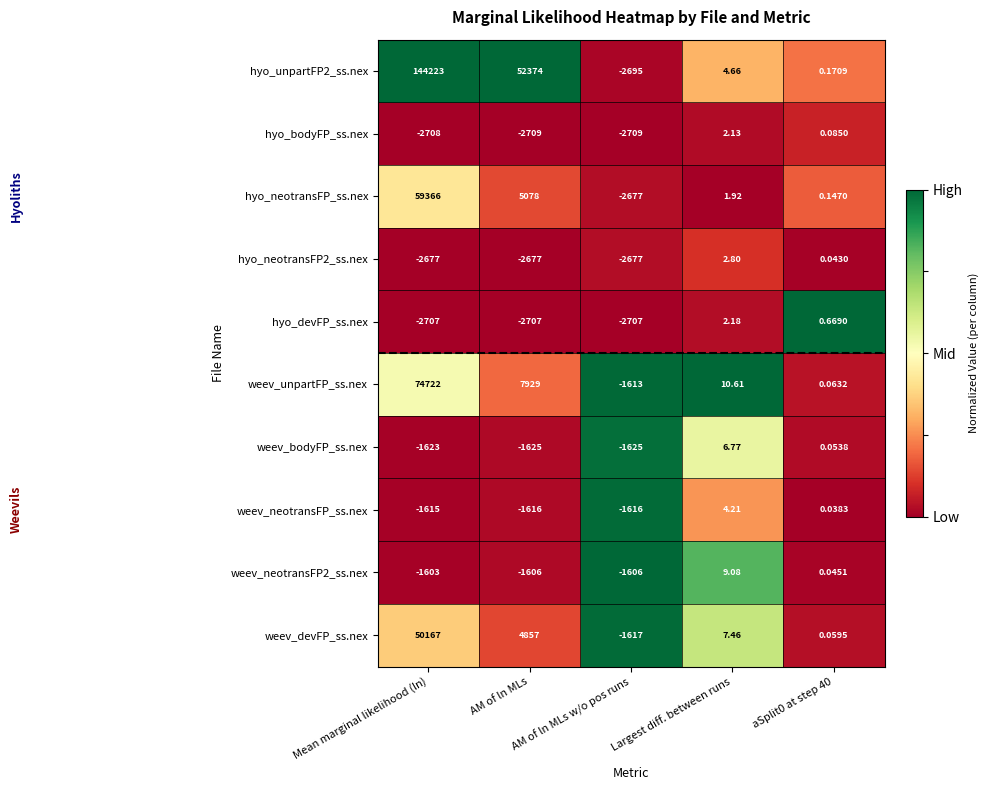

At which category is the sum across all series the highest?

Mean marginal likelihood (ln)